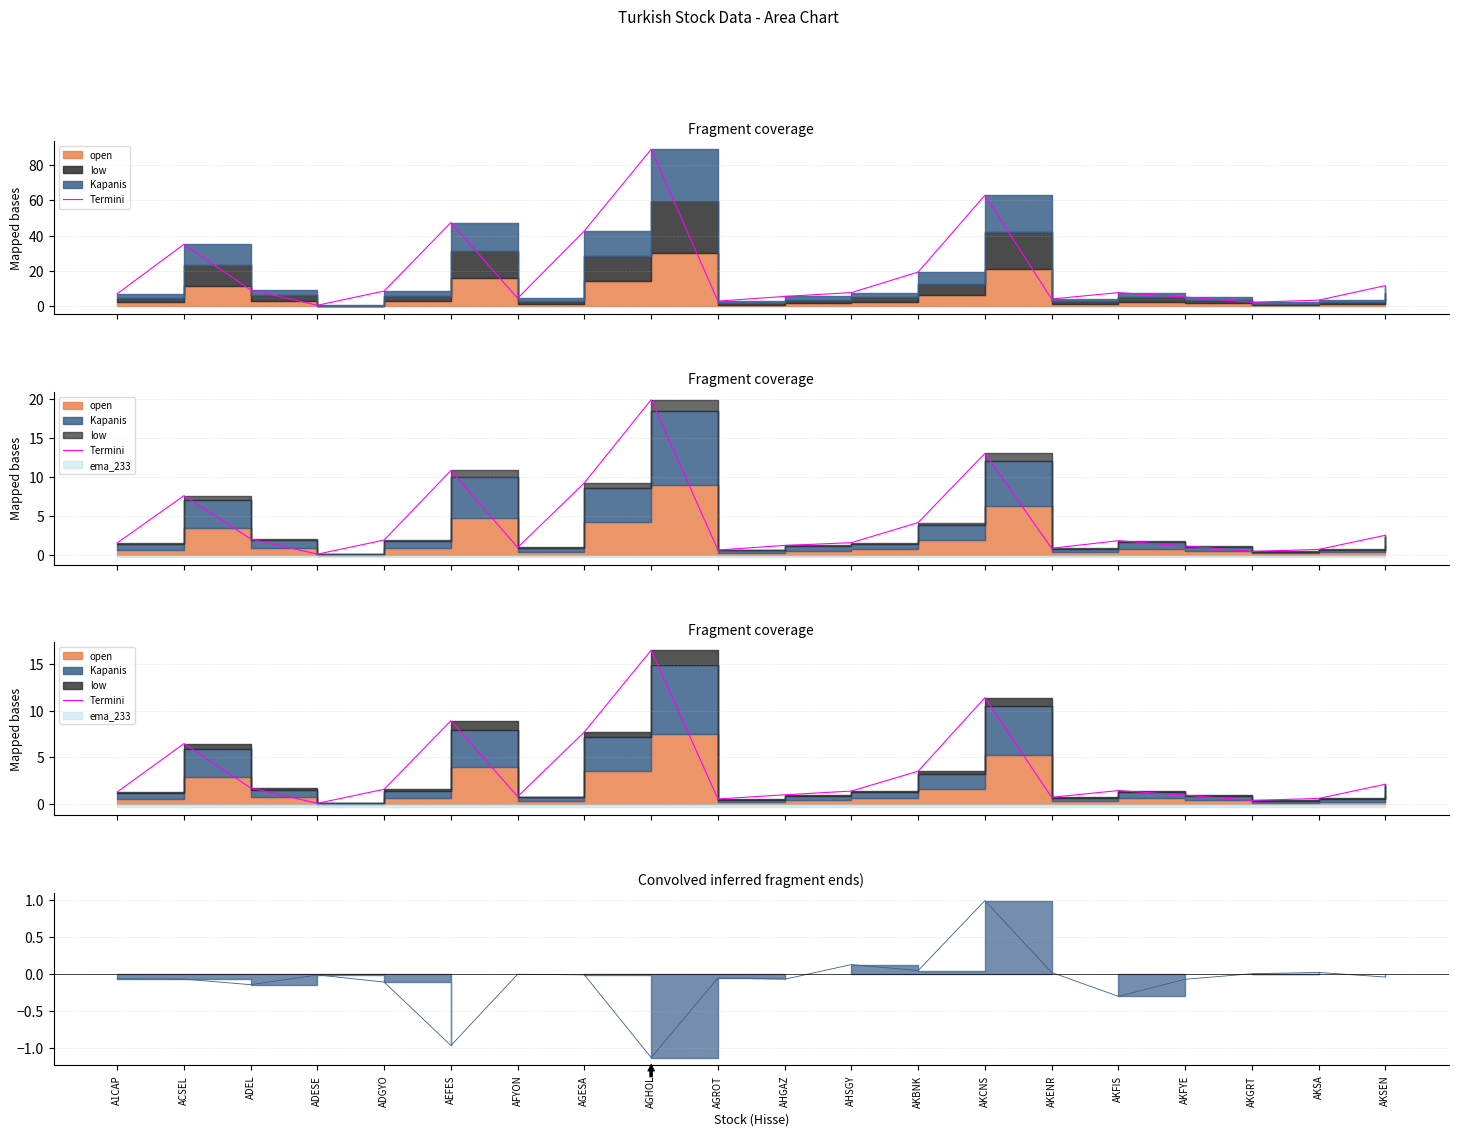

The chart shows a value of 0.1 at AKSA. True or false?

False